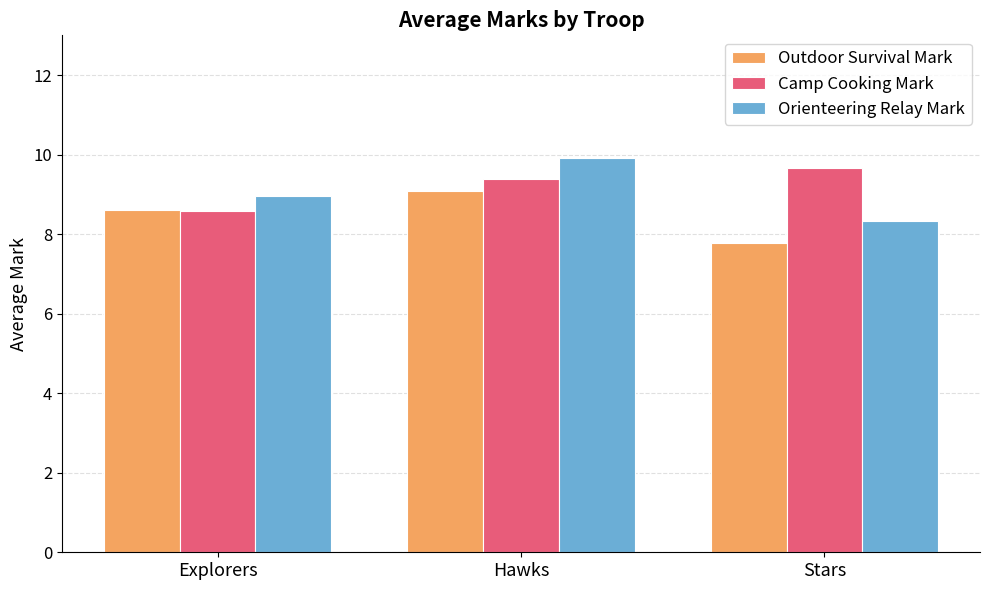

What is the highest value of the Outdoor Survival Mark series?

9.1